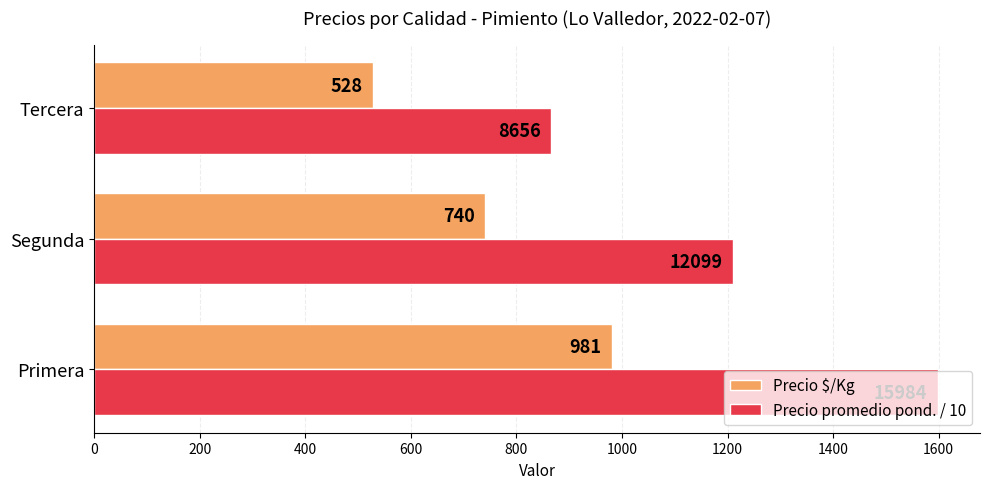

Which series has the widest spread of values?

Precio promedio pond. / 10